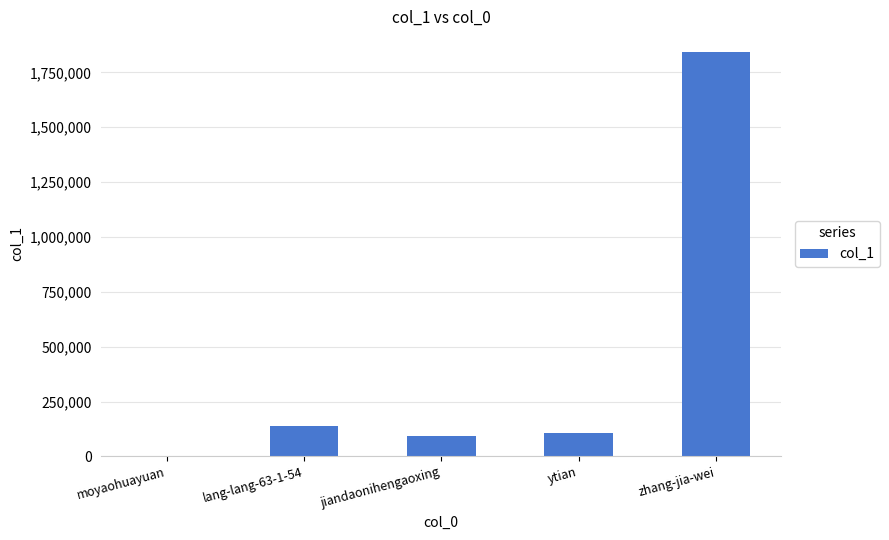

What is the greatest value displayed?

1844830